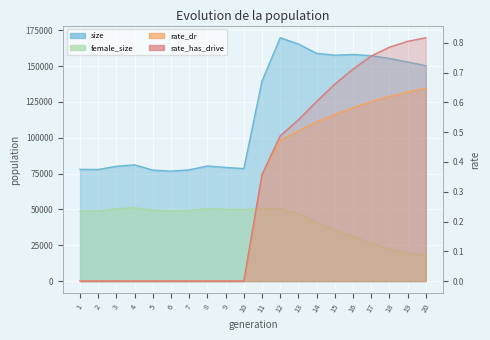

How many values in the rate_dr series exceed 0?

10